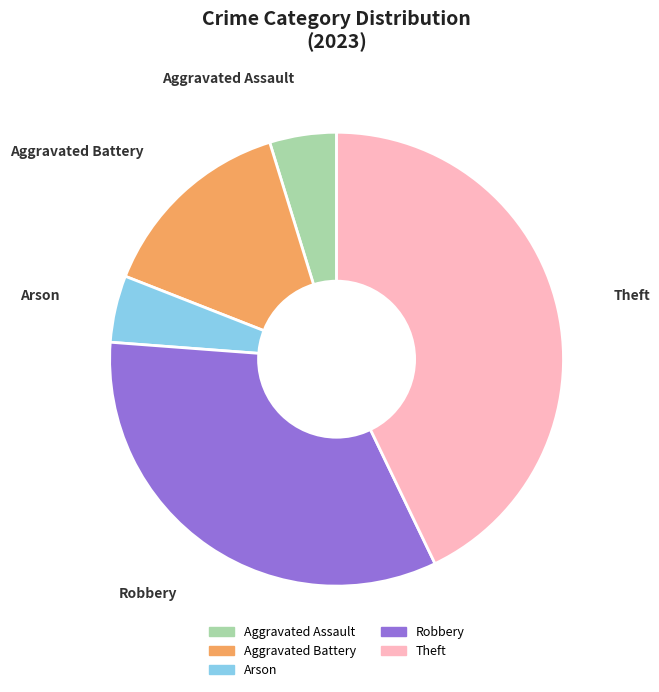

The Theft slice represents 57% of the pie. True or false?

False